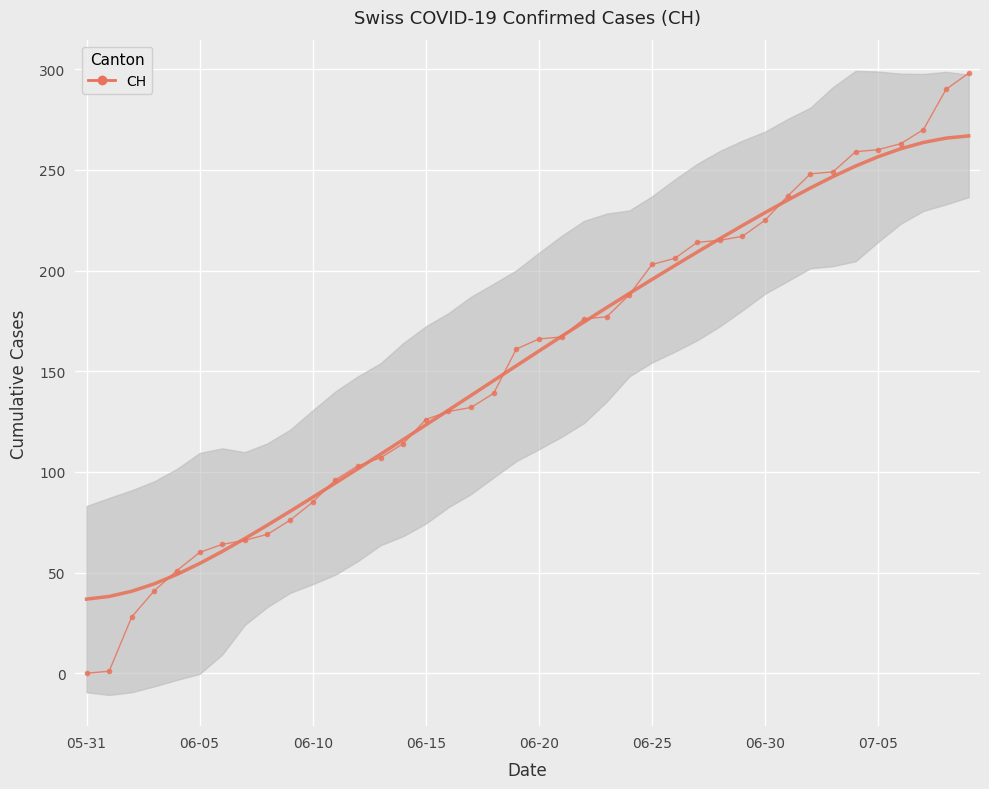

Approximately how many times larger is the value at 37 compared to 31?

1.1